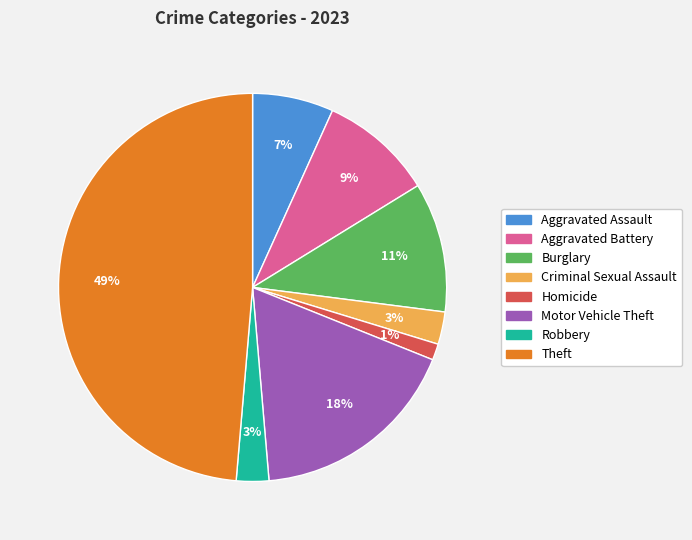

Which slice is the largest?

Theft